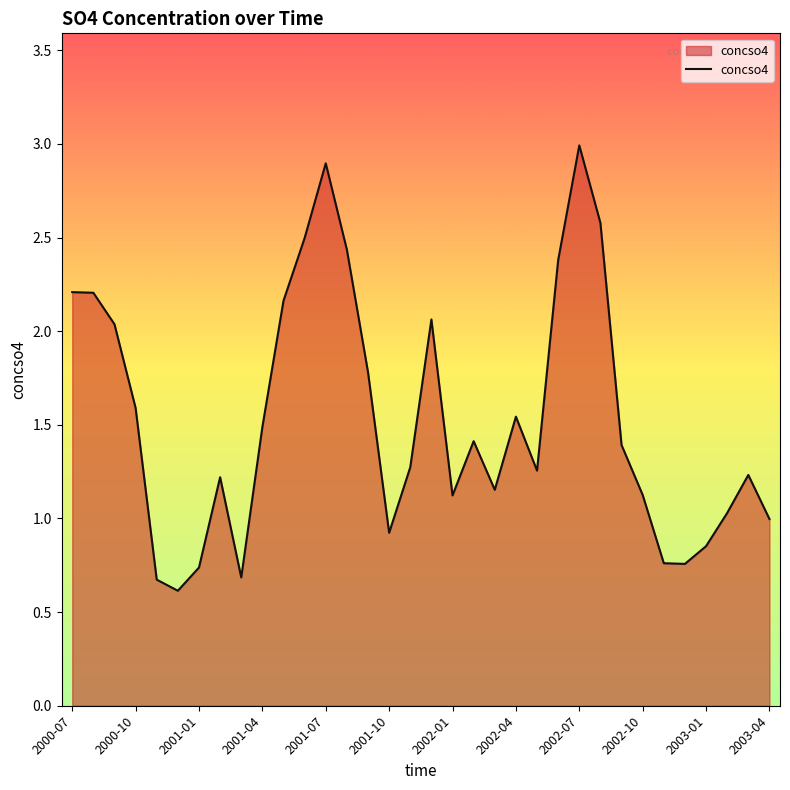

What is the maximum value shown in the chart?

3.0